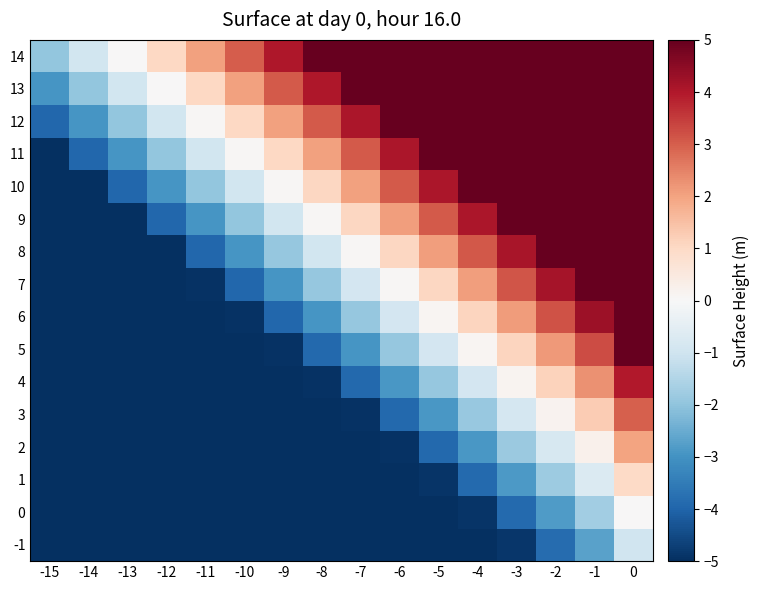

Count the number of data series in this chart.

16